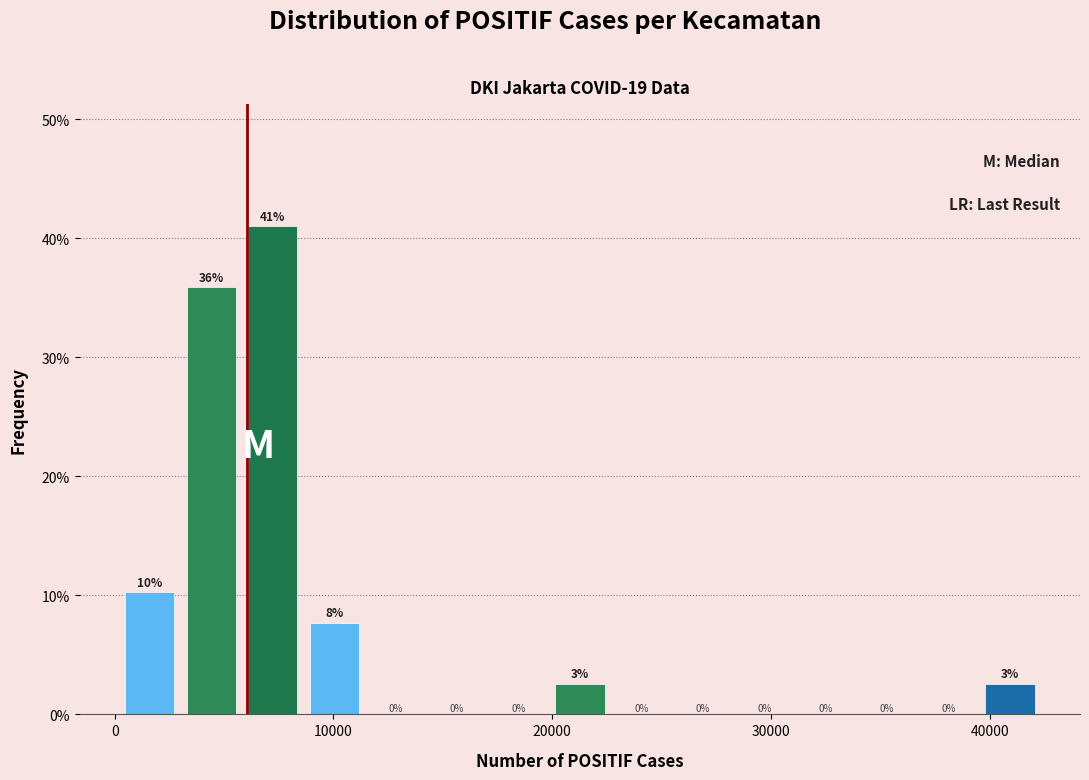

Around what value on the x-axis is the tallest bar? Give the approximate position of its centre, as read against the axis.

7000